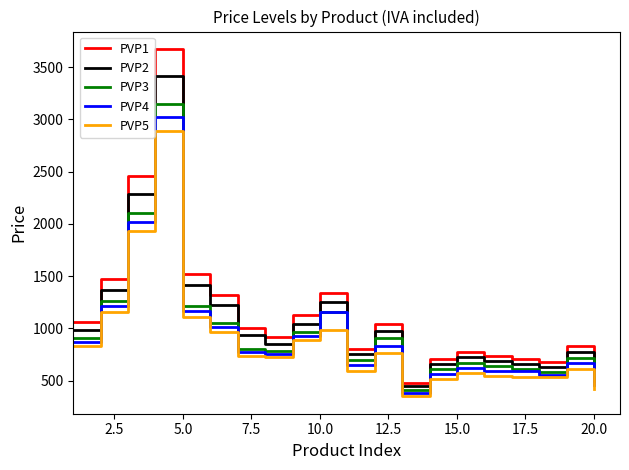

Which series has the widest spread of values?

PVP1